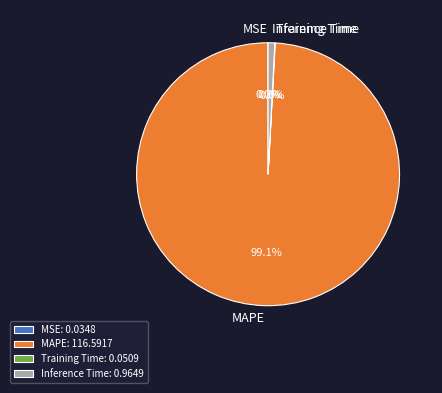

Does MAPE account for over 50% of the chart?

Yes